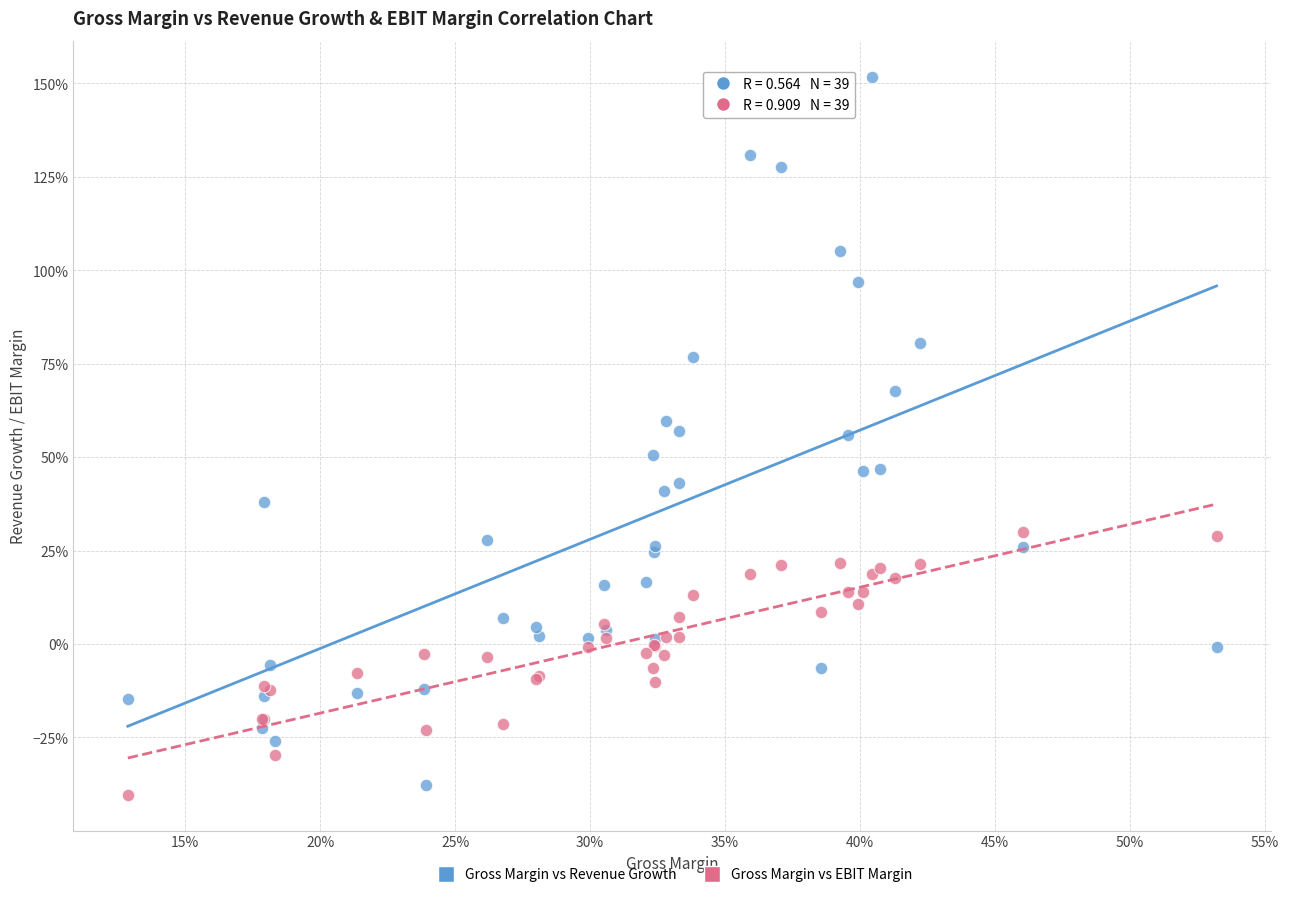

Which series has the largest Y range (max minus min)?

Gross Margin vs Revenue Growth